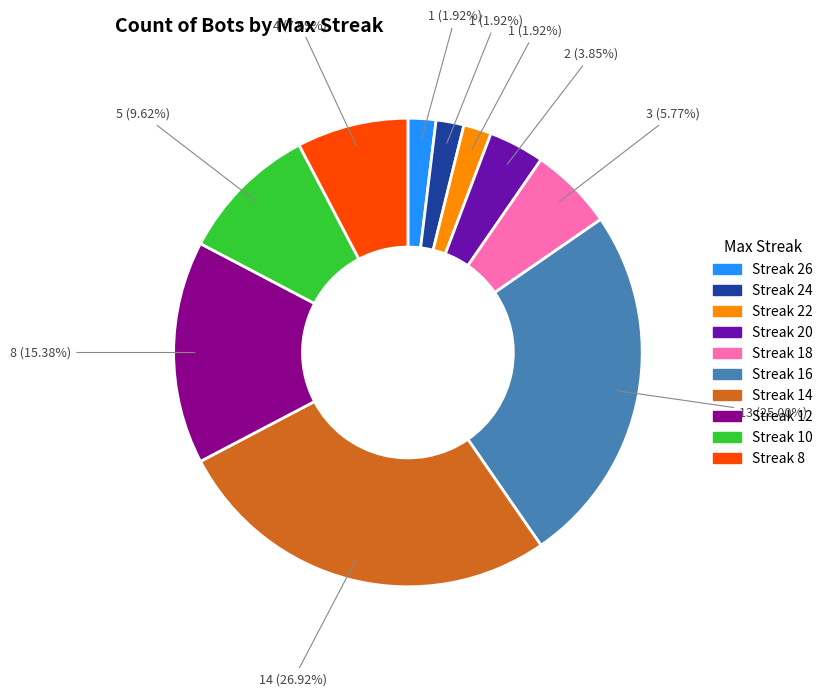

Is there any slice that represents more than half of the pie?

No